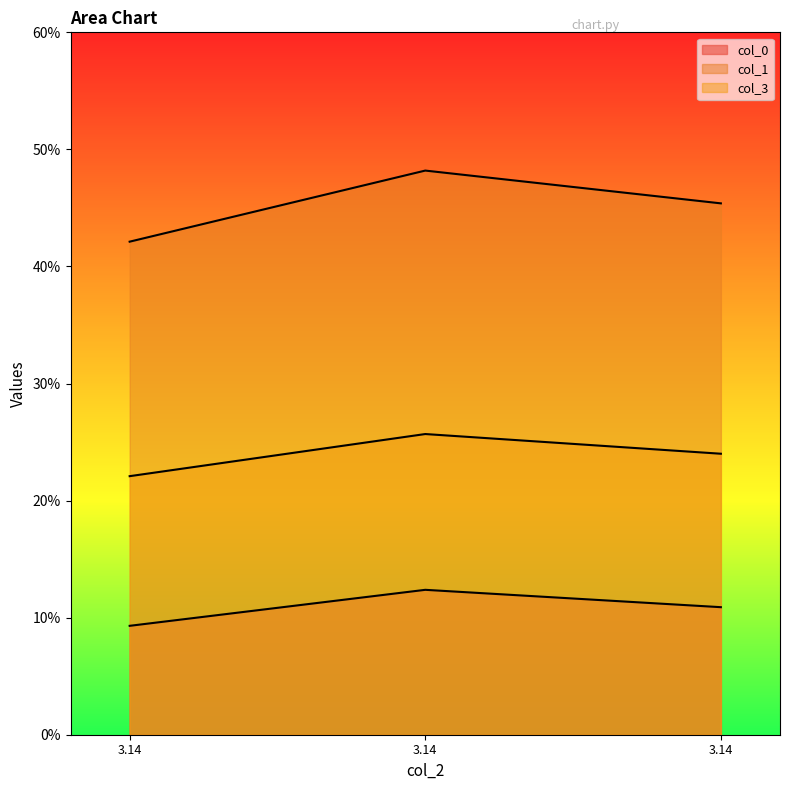

The value of col_0 at 3.14 is 0.1. True or false?

True